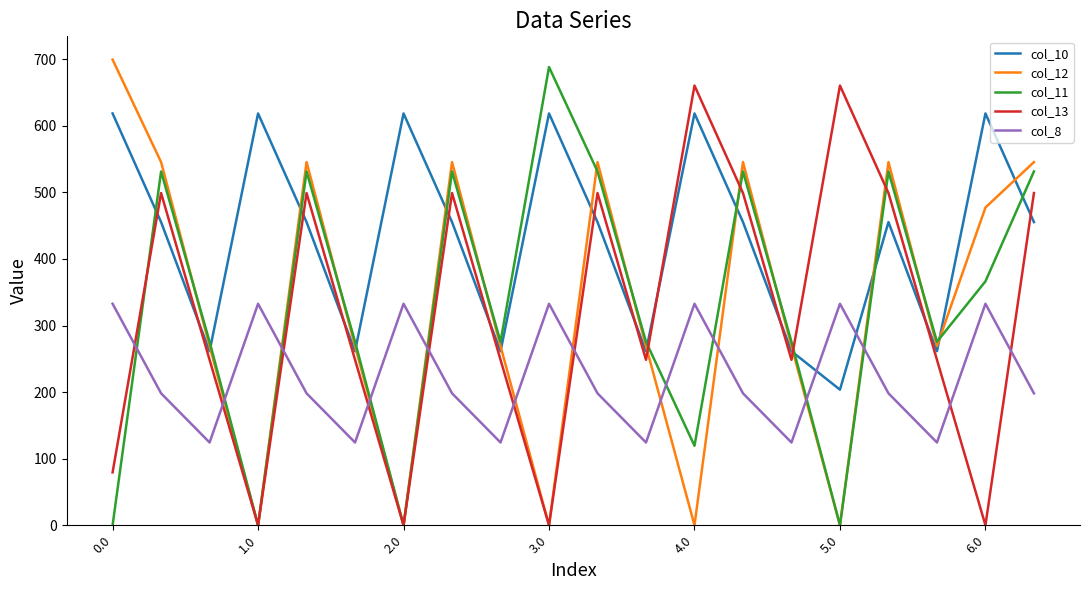

True or false: col_10 and col_12 intersect in this chart.

True